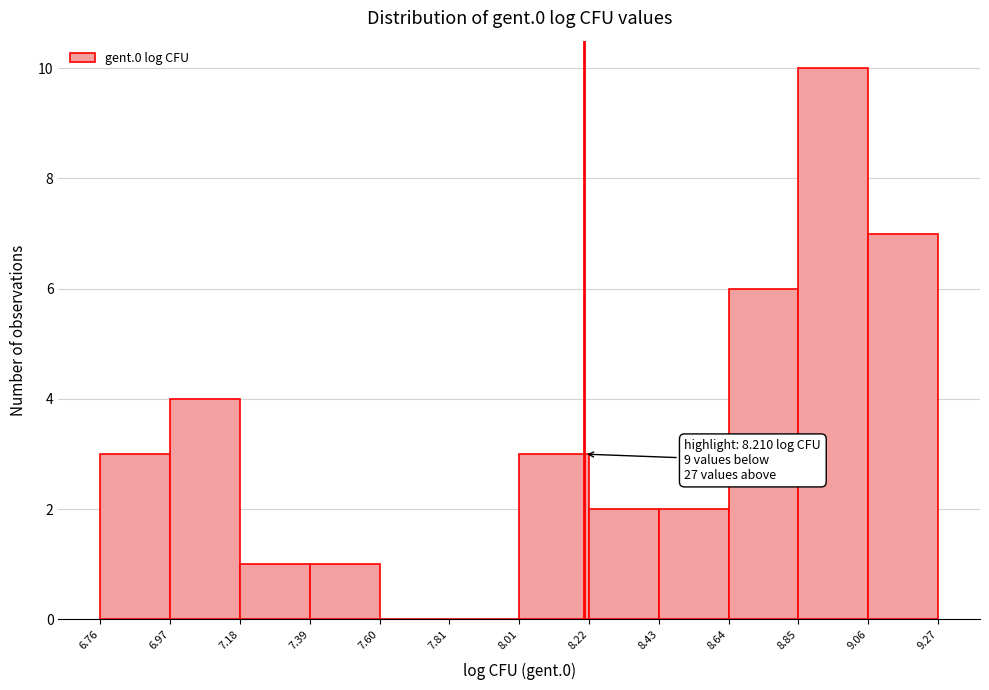

Which range on the x-axis has the tallest bar?

8.85 to 9.06